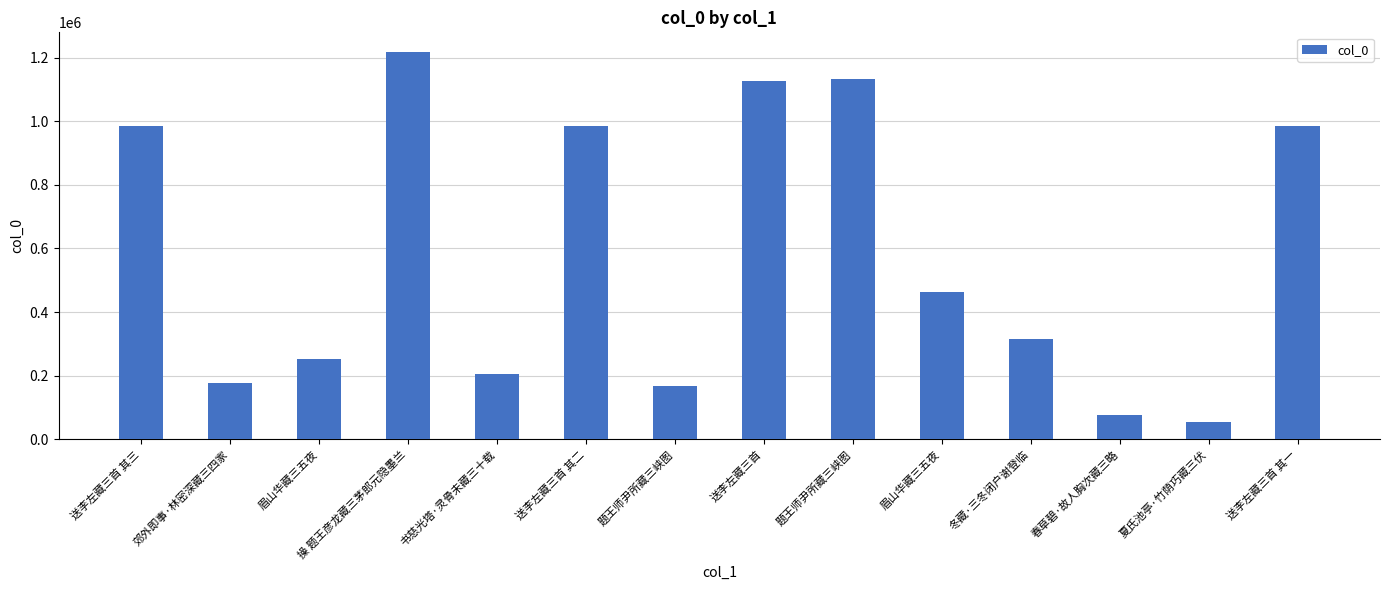

What is the change in value from 送李左藏三首 其三 to 送李左藏三首 其一?

+2